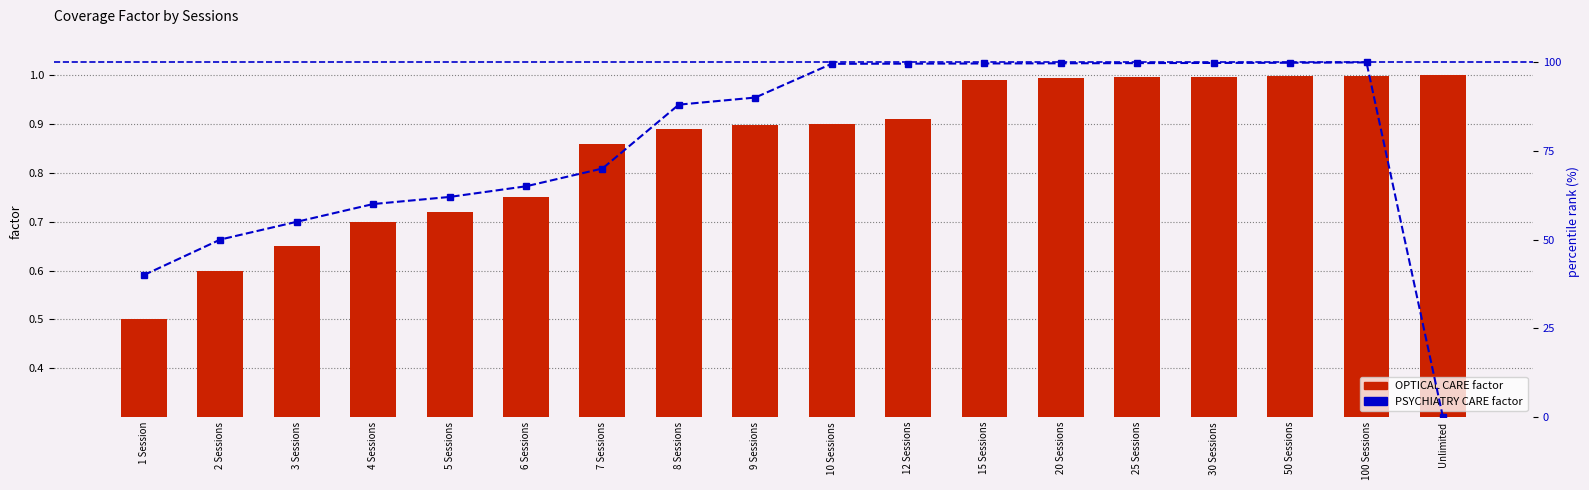

Reading right to left, extract all data points from this chart.

OPTICAL CARE: 1.0	1.0	1.0	1.0	1.0	1.0	1.0	0.9	0.9	0.9	0.9	0.9	0.8	0.7	0.7	0.7	0.6	0.5
PSYCHIATRY CARE (percentile): 0.0	99.9	99.8	99.8	99.7	99.7	99.6	99.6	99.5	90.0	88.0	70.0	65.0	62.0	60.0	55.0	50.0	40.0